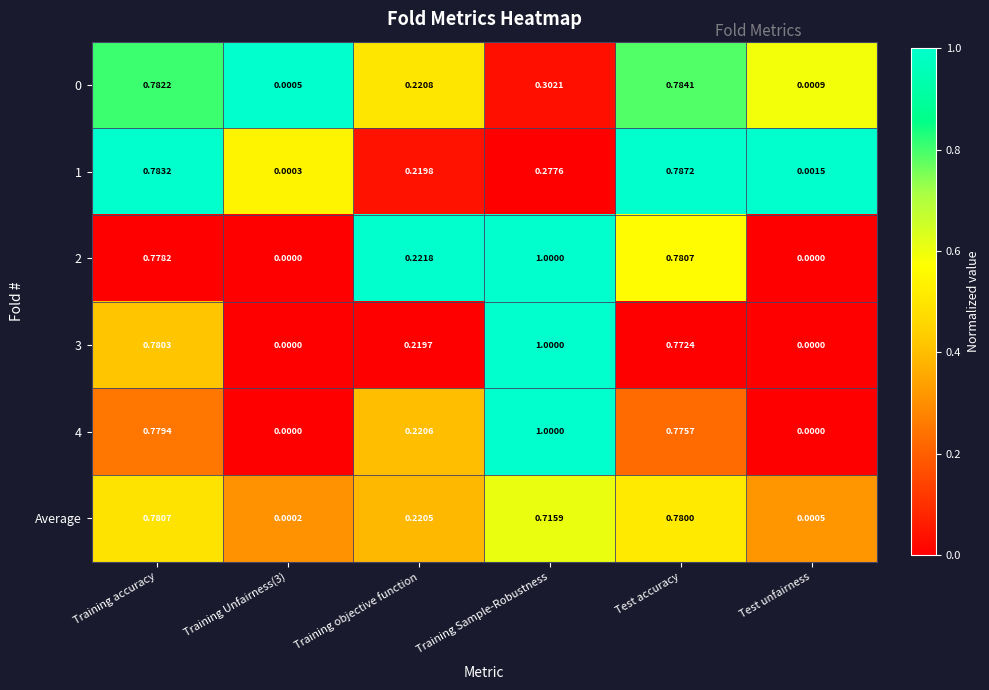

At which category is the sum across all series the highest?

Training accuracy